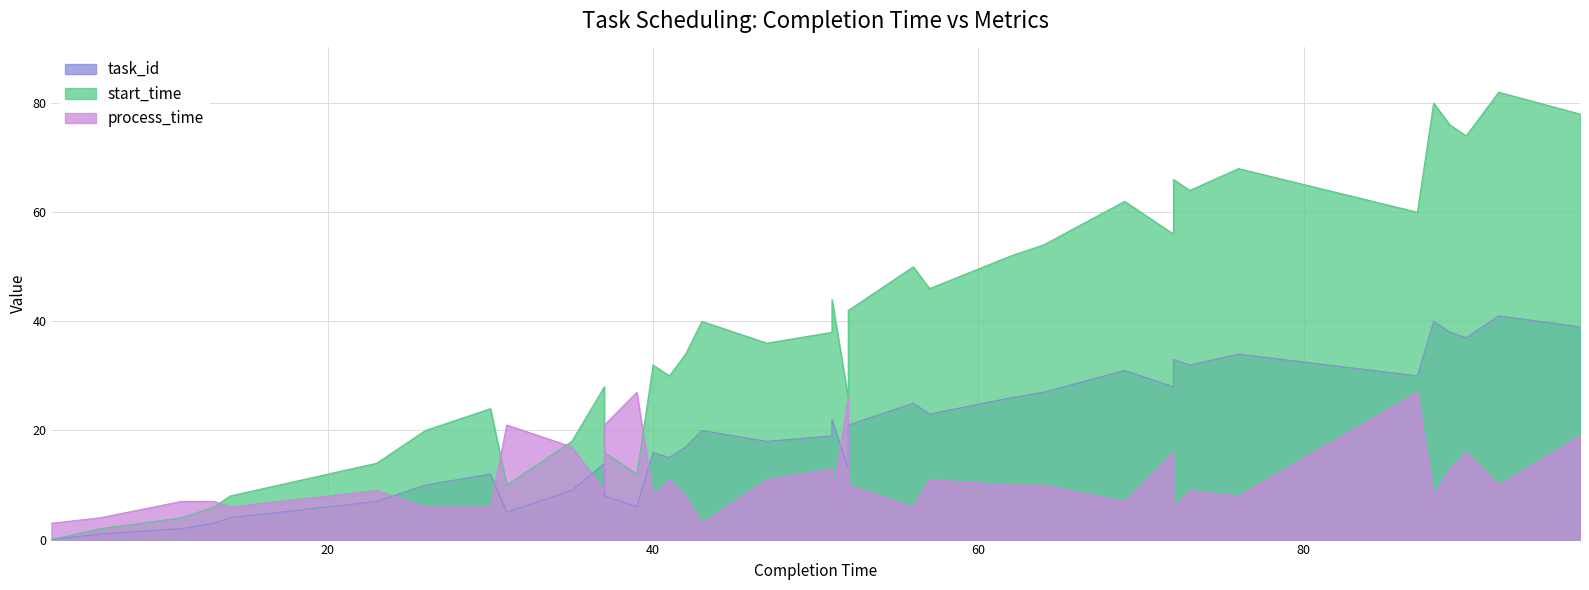

Which series has the widest spread of values?

start_time